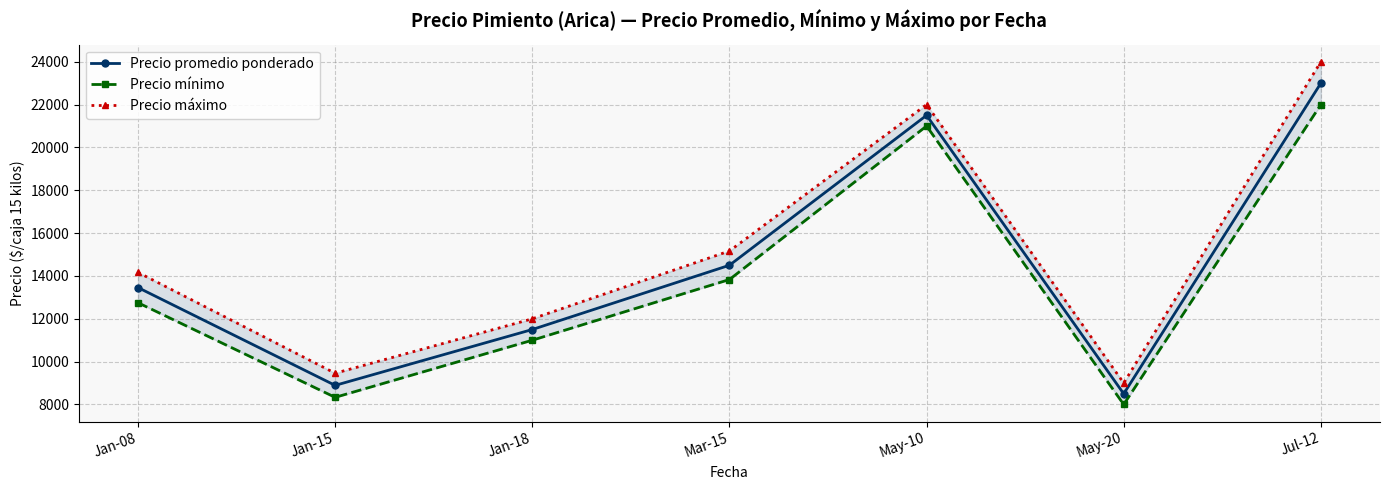

True or false: Precio promedio ponderado and Precio máximo intersect in this chart.

False